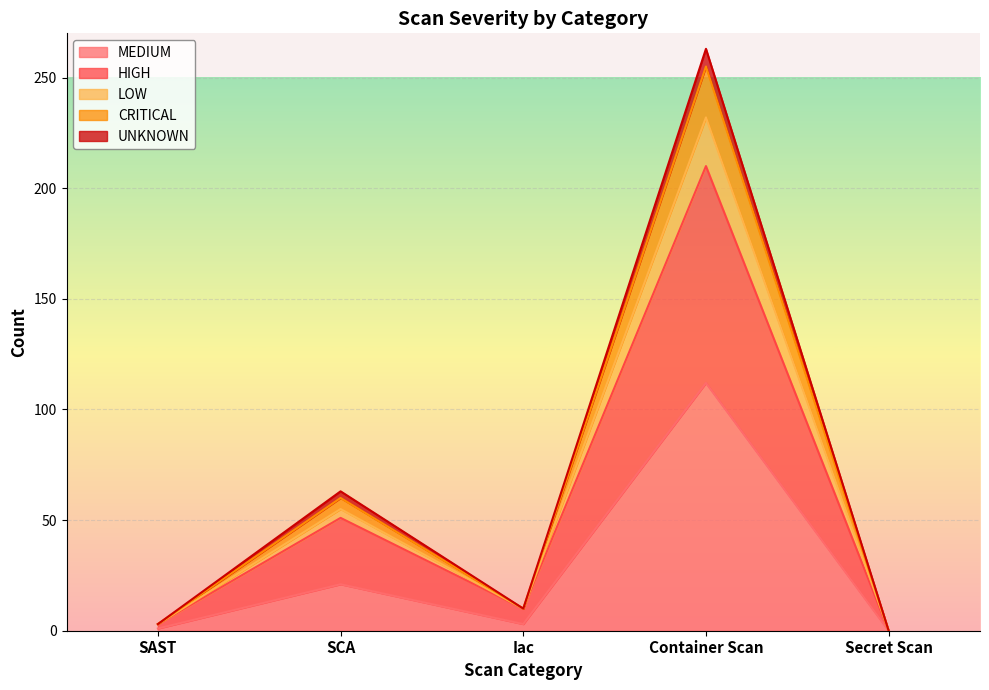

At how many categories does at least one series exceed 239?

1